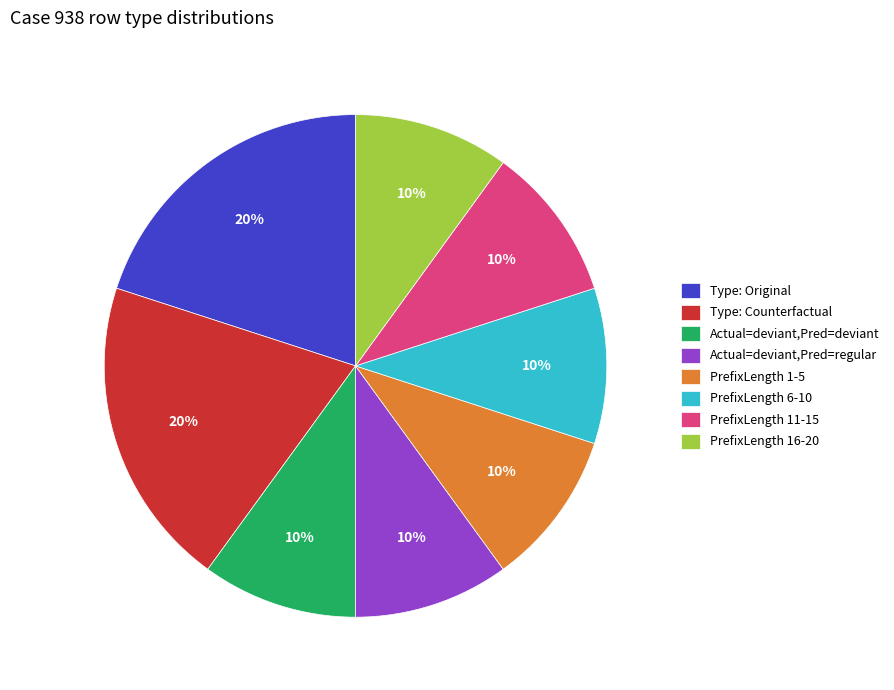

To the nearest percent, what is the difference between the PrefixLength 11-15 and Type: Counterfactual slice percentages?

10%